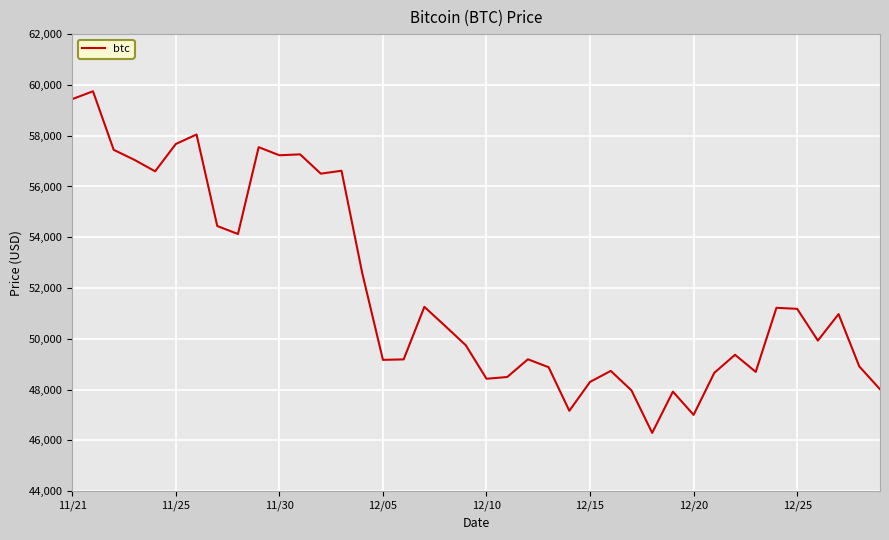

What is the smallest value displayed?

46296